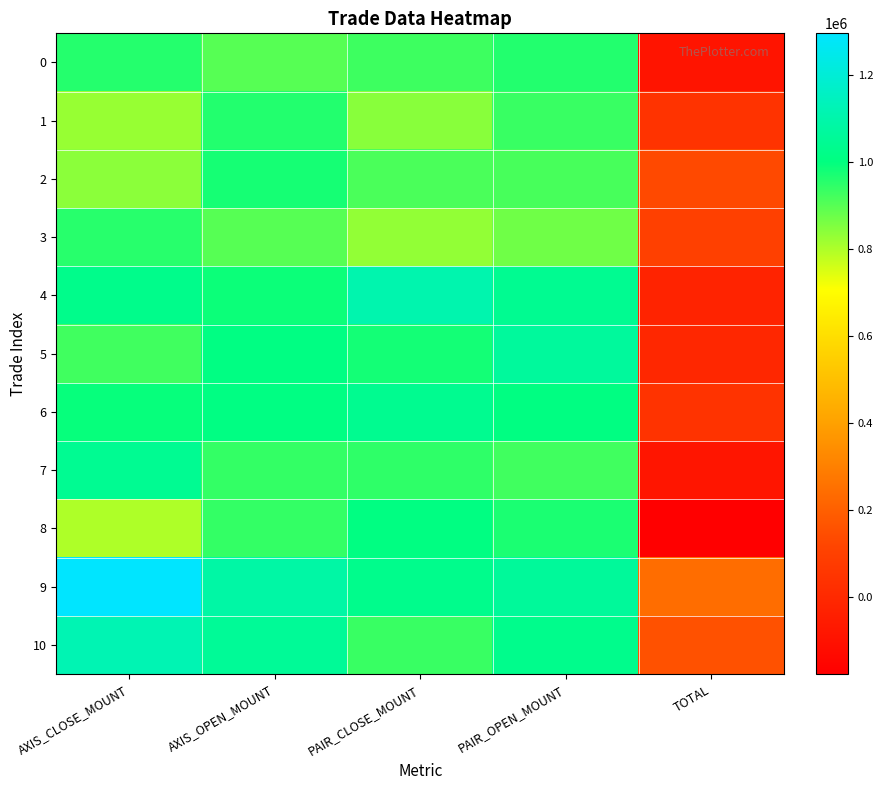

At how many categories does at least one series exceed 843981?

4